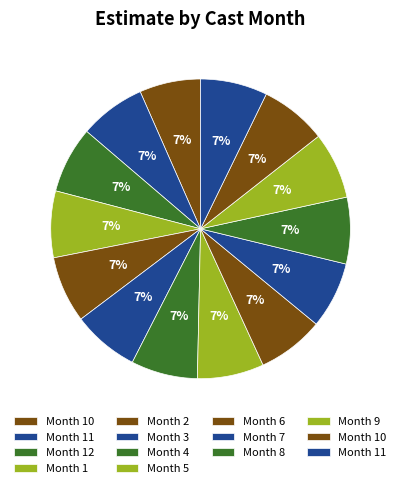

How many slices are in this pie chart?

14